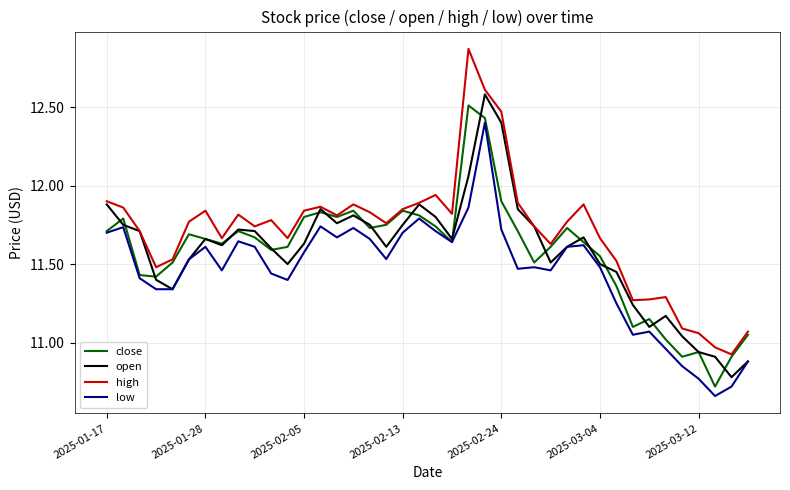

Which series has the largest range (max minus min)?

high